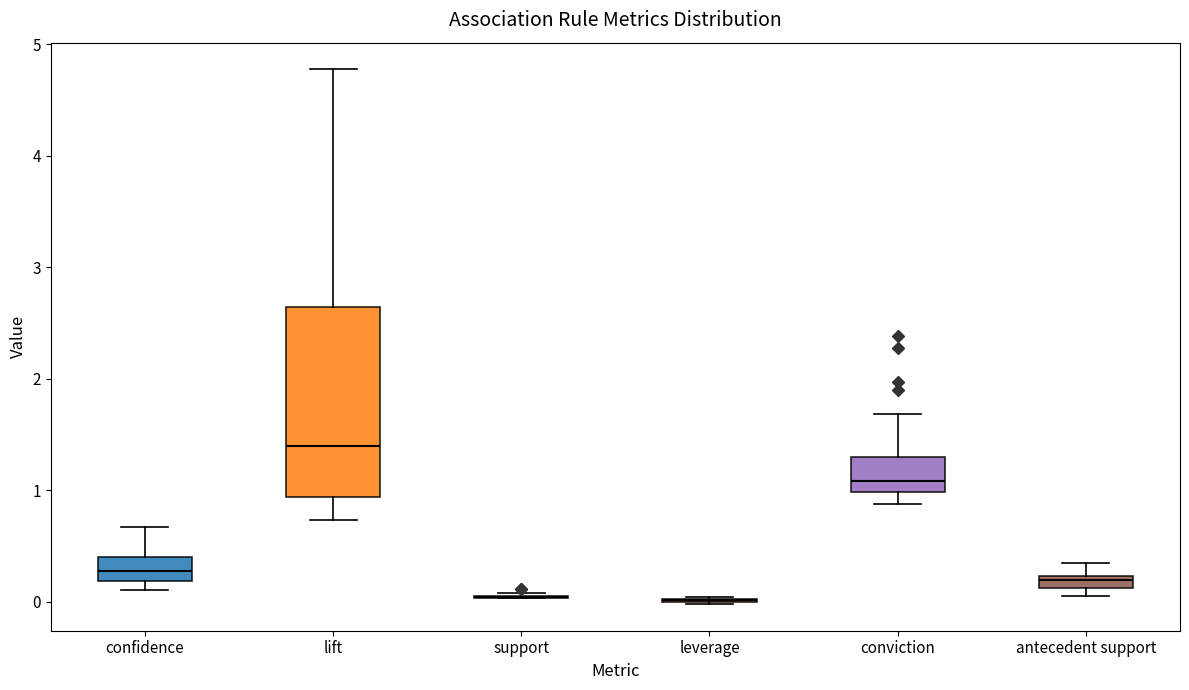

Which box is the tallest, from its lower edge to its upper edge?

lift